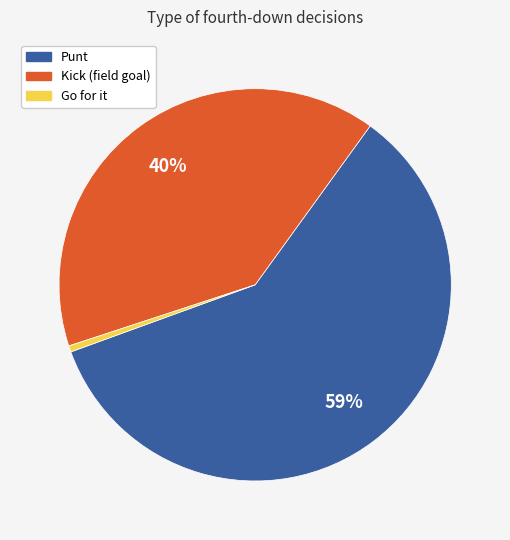

Does any single category account for the majority?

Yes